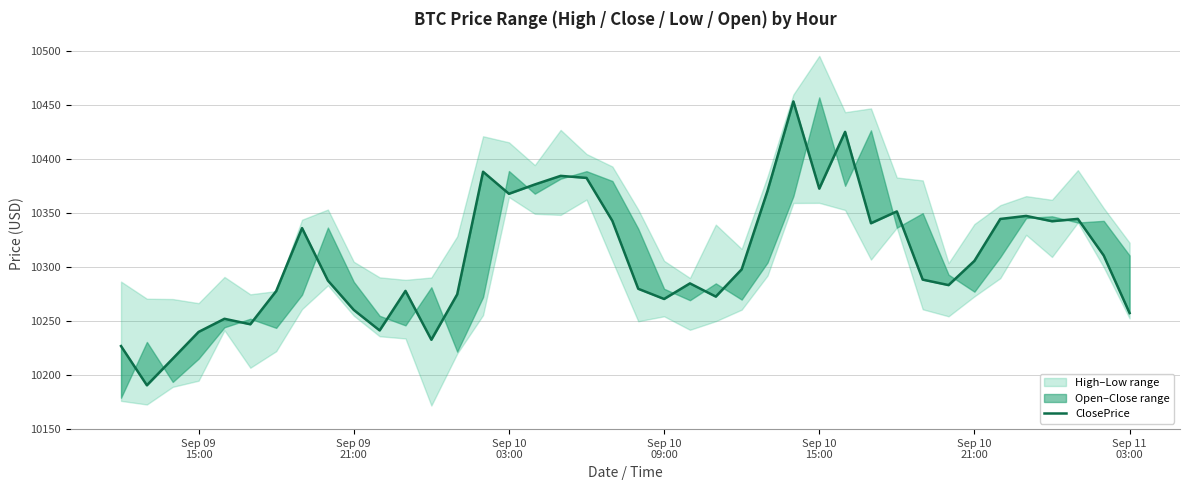

Reading right to left, list all the values displayed in this chart.

10257.5	10310.8	10344.8	10342.6	10347.5	10344.7	10305.9	10283.4	10288.5	10351.7	10340.7	10425.4	10372.8	10453.6	10370.7	10298.0	10272.8	10285.0	10270.6	10280.0	10342.9	10382.7	10384.6	10376.6	10368.0	10388.4	10274.9	10232.8	10278.0	10241.4	10260.4	10287.6	10336.2	10277.9	10247.1	10252.2	10240.0	10215.3	10190.6	10227.0